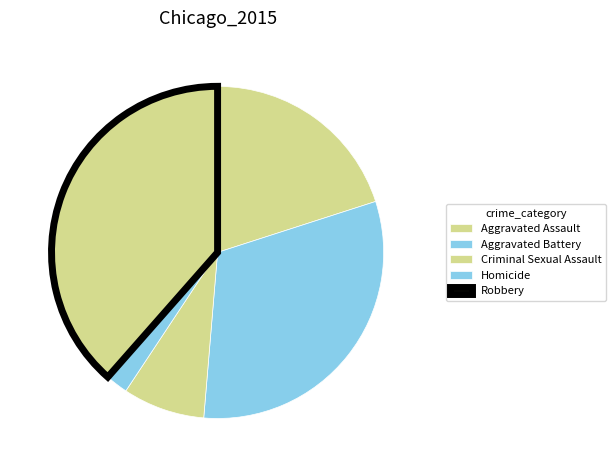

Is it true that Homicide is 13% of the pie?

False